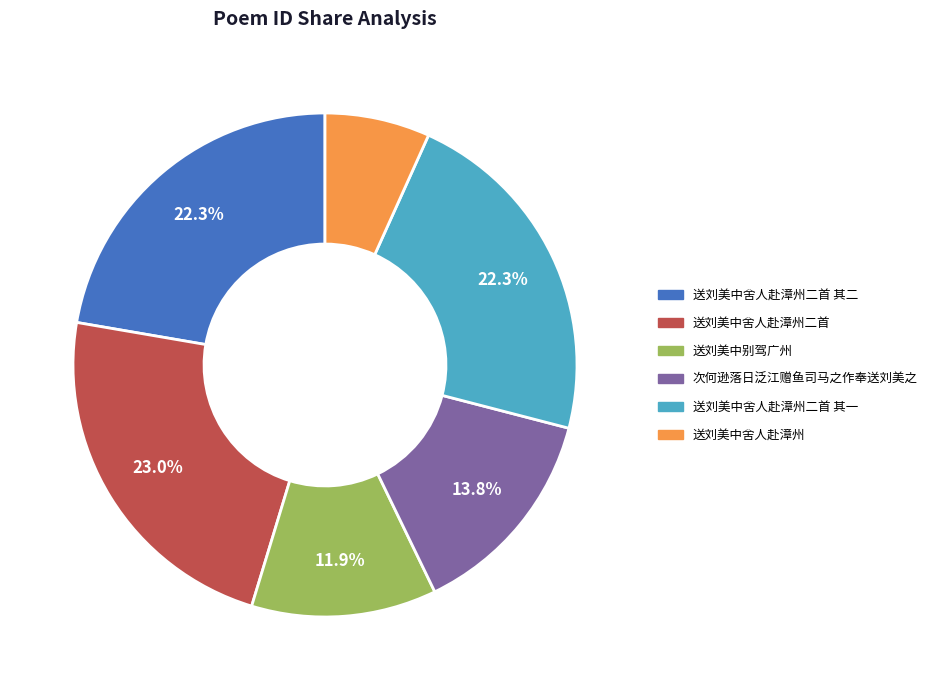

Does 送刘美中舍人赴漳州二首 其一 represent more than half of the total?

No